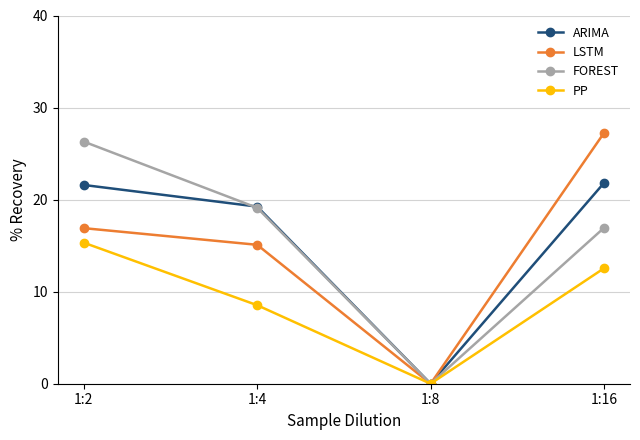

In ARIMA, how many points are lower than both neighbors (excluding endpoints)?

1